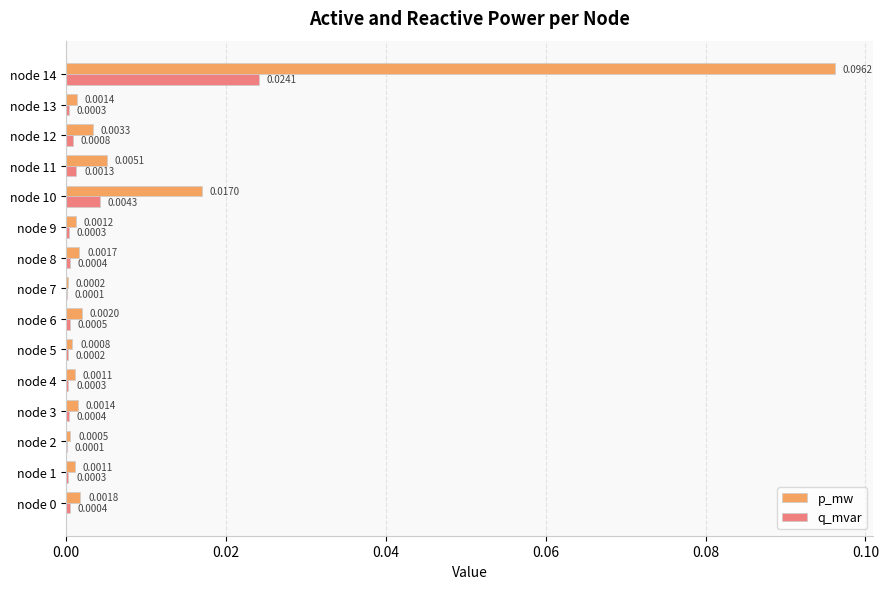

Between node 4 and node 5, which series saw the biggest shift?

p_mw